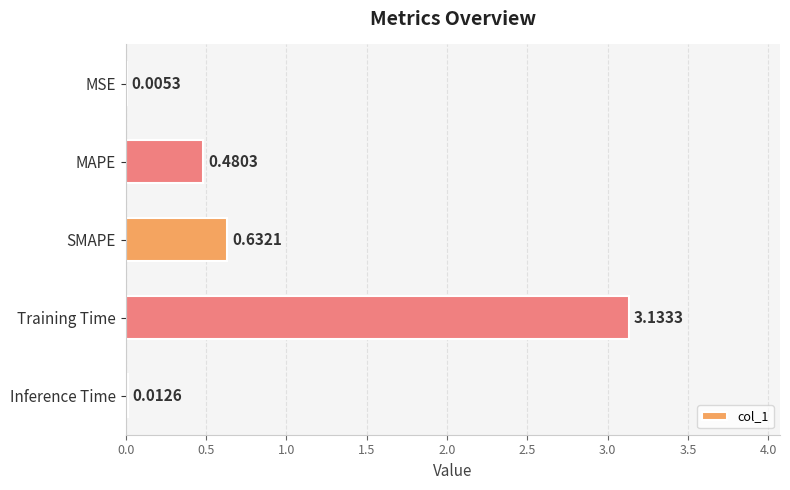

Where is the data nearest to the value 1?

SMAPE